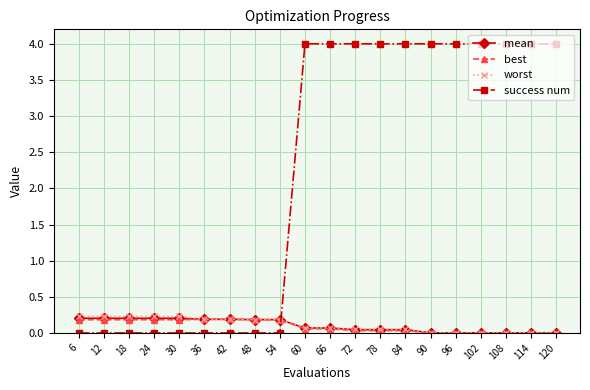

Which series has the largest range (max minus min)?

success num